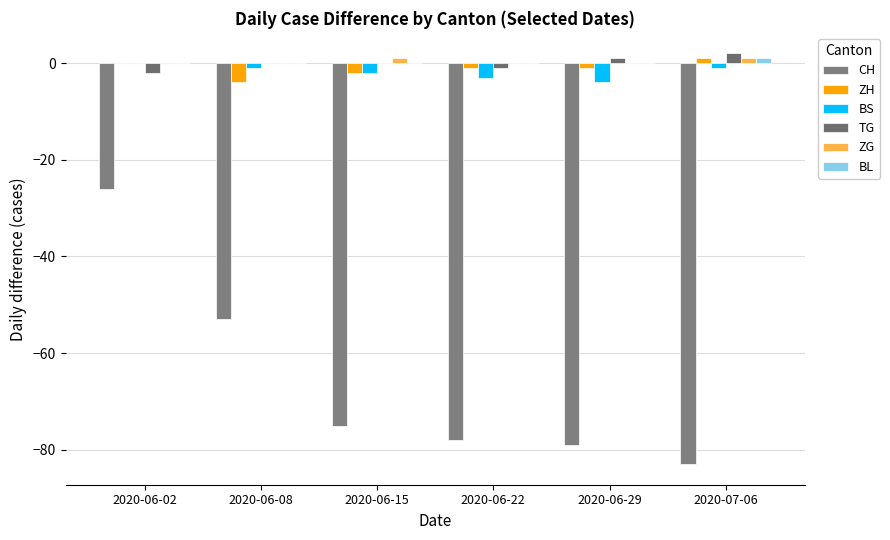

At 2020-06-08, list the series in order from largest to smallest.

TG, ZG, BL, BS, ZH, CH